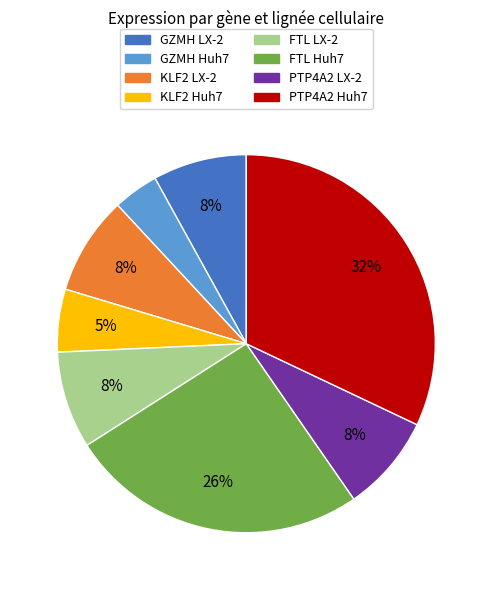

The FTL LX-2 slice represents 8% of the pie. True or false?

True